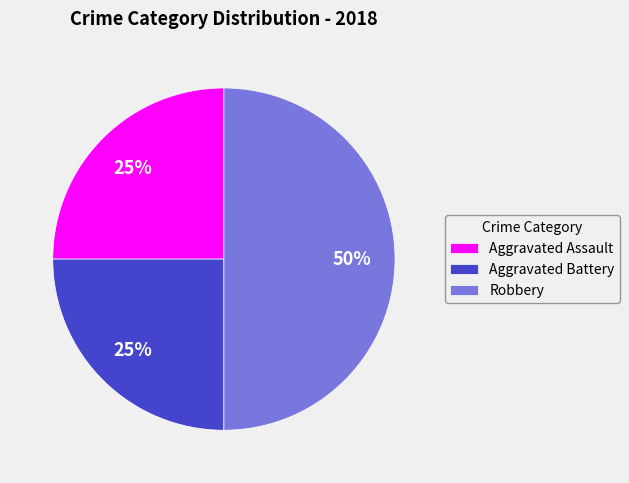

How many slices are in this pie chart?

3